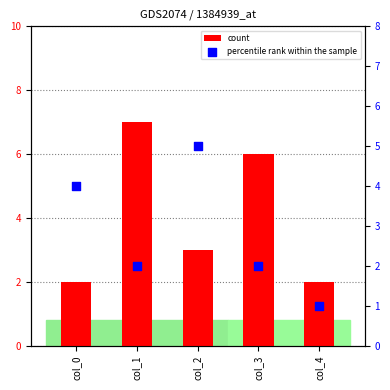

Which series has the largest total across all categories?

count